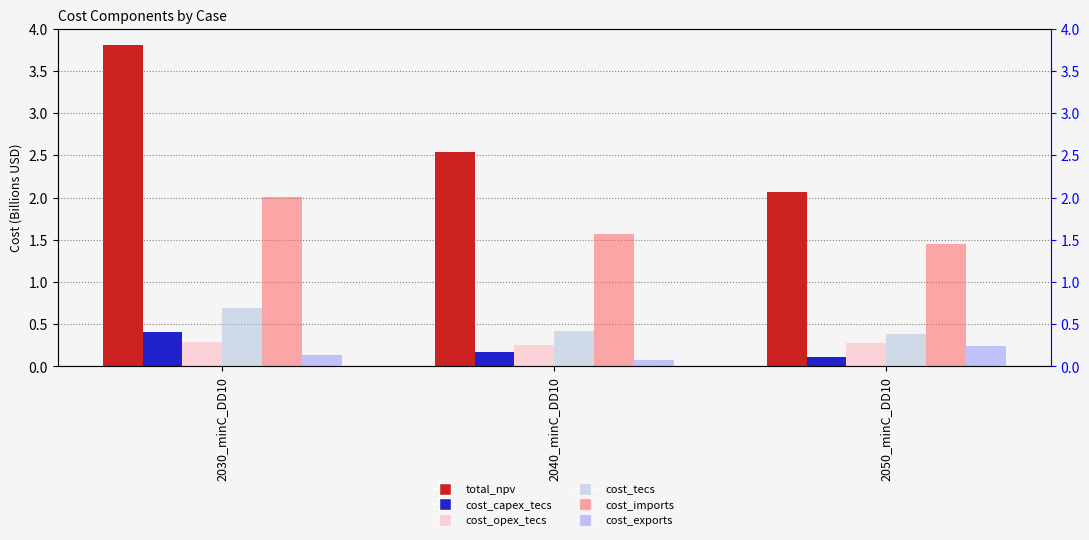

What is the label of the 3rd bar from the left?

2050_minC_DD10